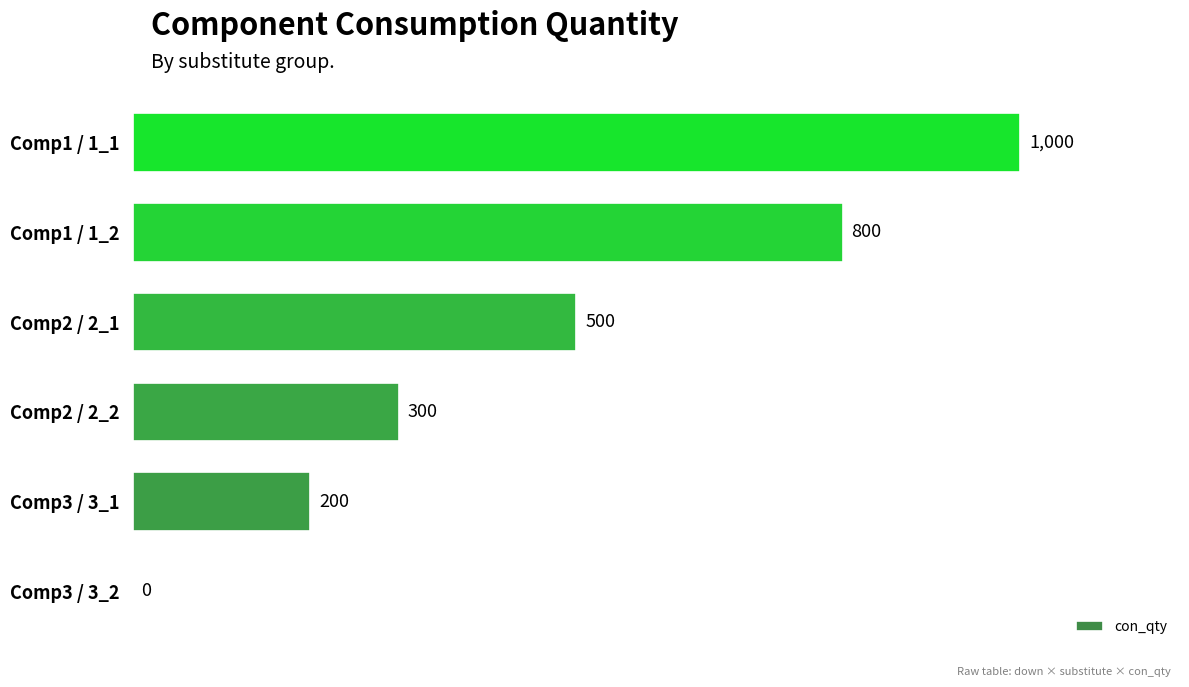

Reading top to bottom, what are all the values shown in this chart?

Comp1 / 1_1=1000	Comp1 / 1_2=800	Comp2 / 2_1=500	Comp2 / 2_2=300	Comp3 / 3_1=200	Comp3 / 3_2=0